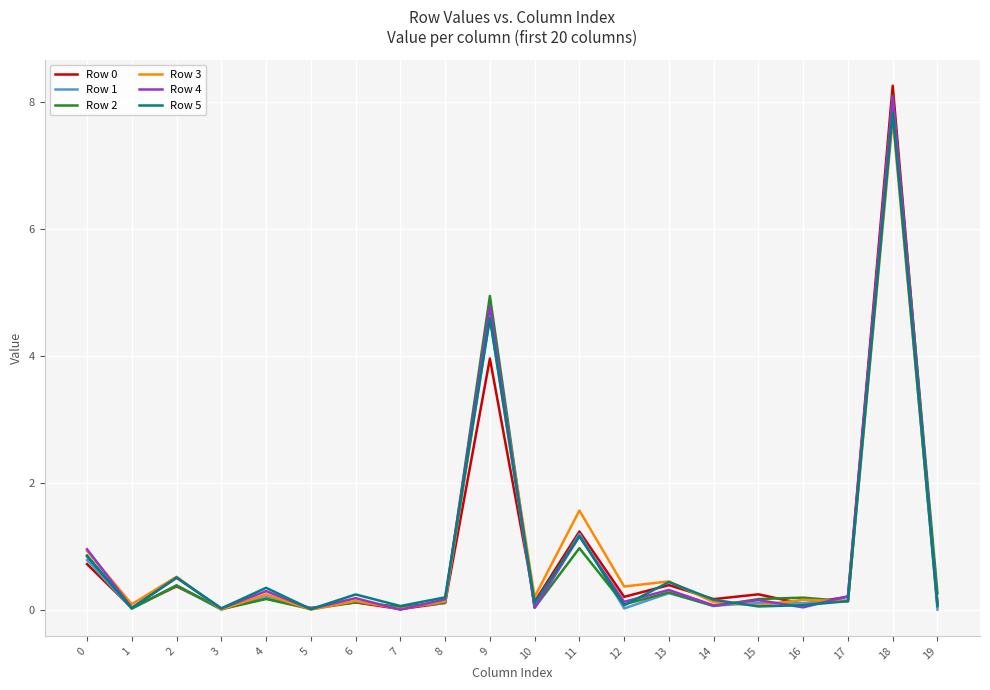

True or false: Row 3 has a value of 0.4 at 13.

True